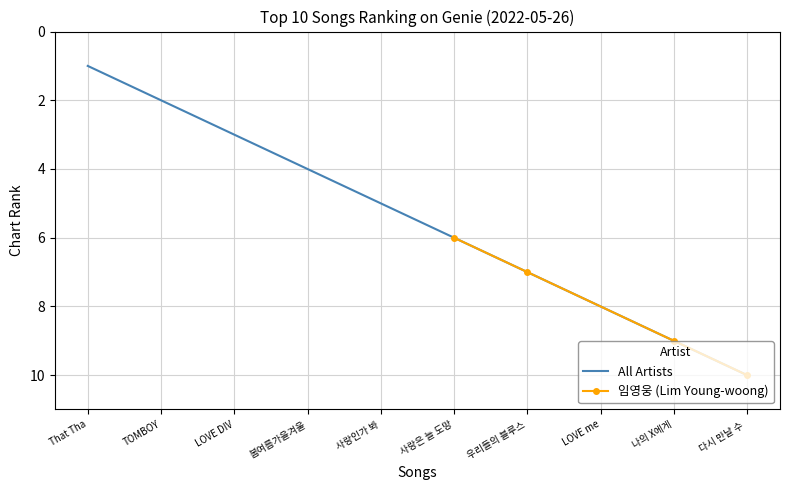

How many values are between 3 and 8?

6